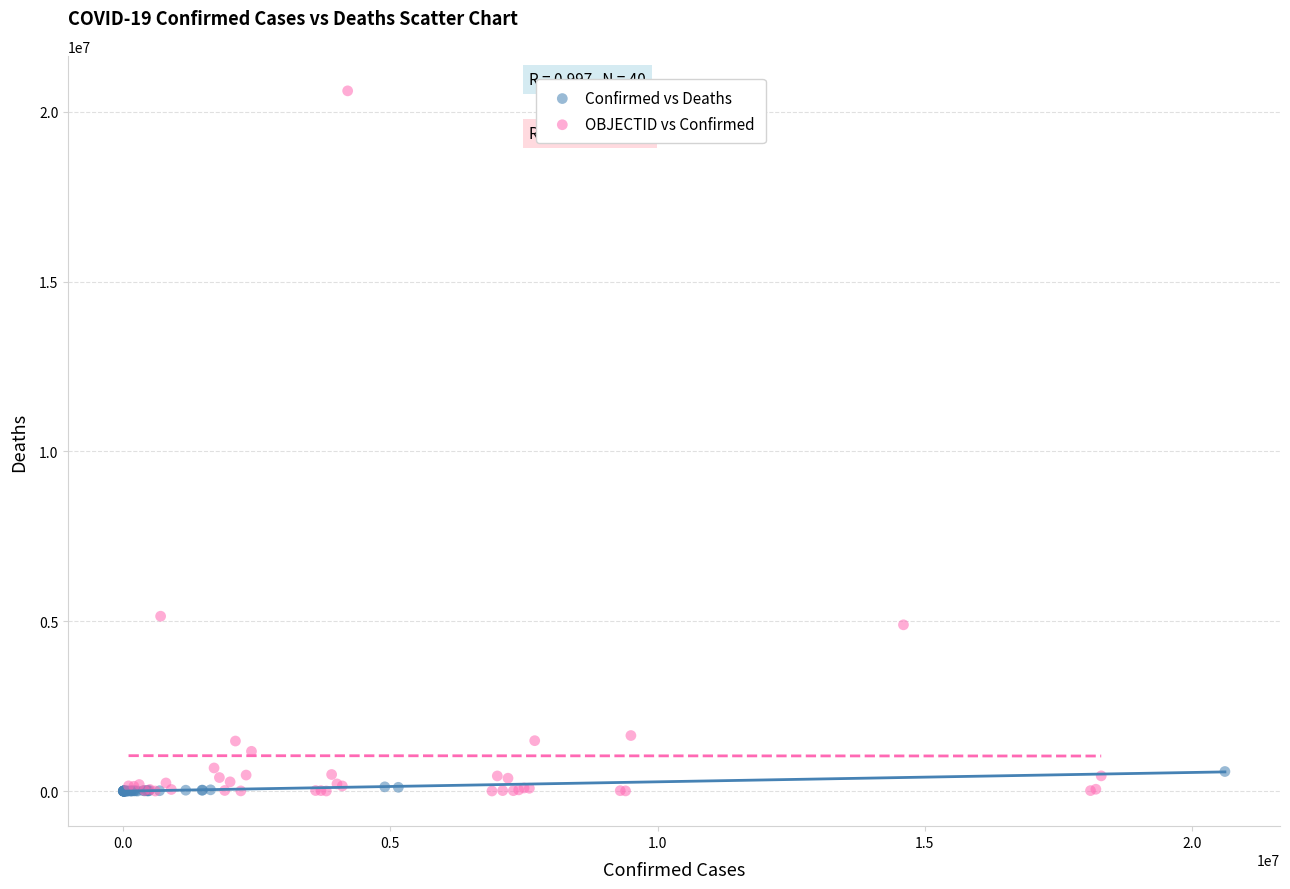

Which series has the largest Y range (max minus min)?

OBJECTID vs Confirmed